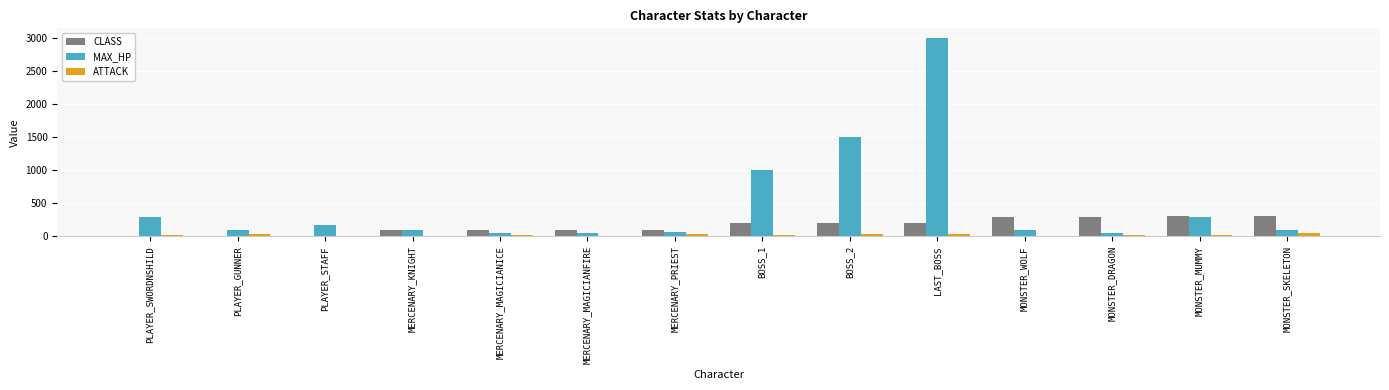

What is the spread (max minus min) of values at MERCENARY_MAGICIANFIRE?

96